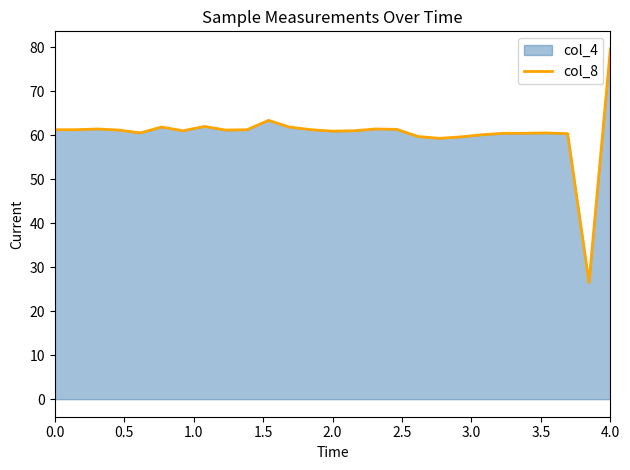

What is the minimum value for col_8?

26.6